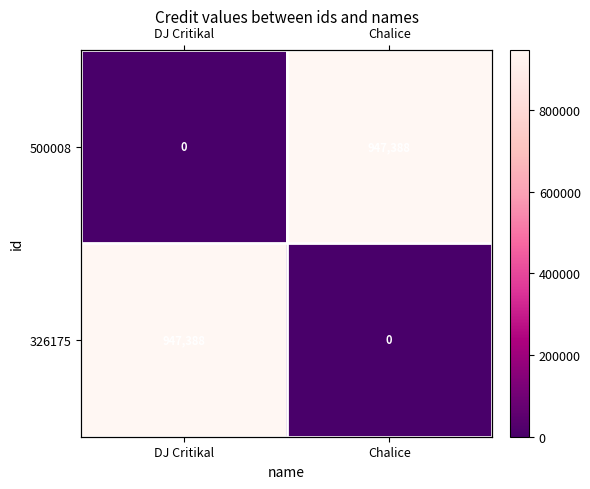

What is the difference between the highest and lowest values at Chalice?

947388